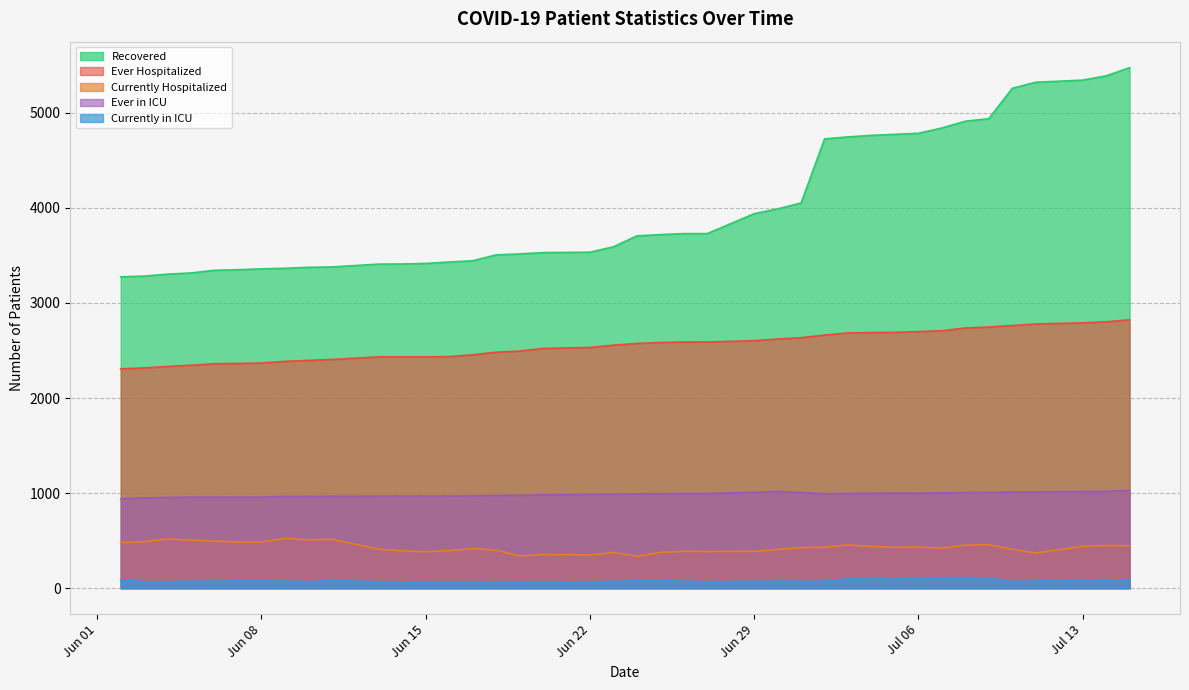

True or false: Currently Hospitalized and Ever in ICU intersect in this chart.

False